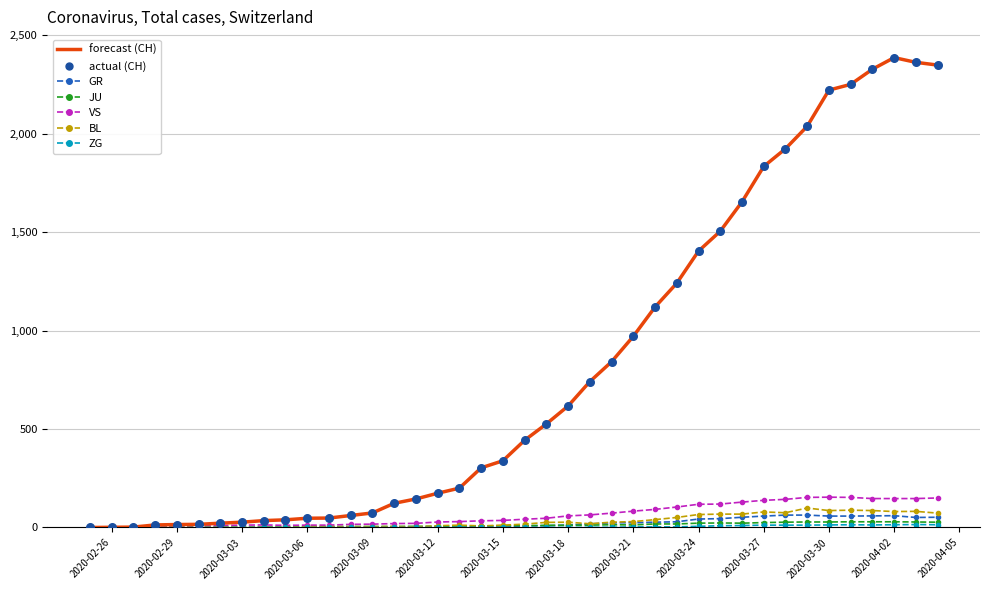

What is the greatest value displayed?

2387